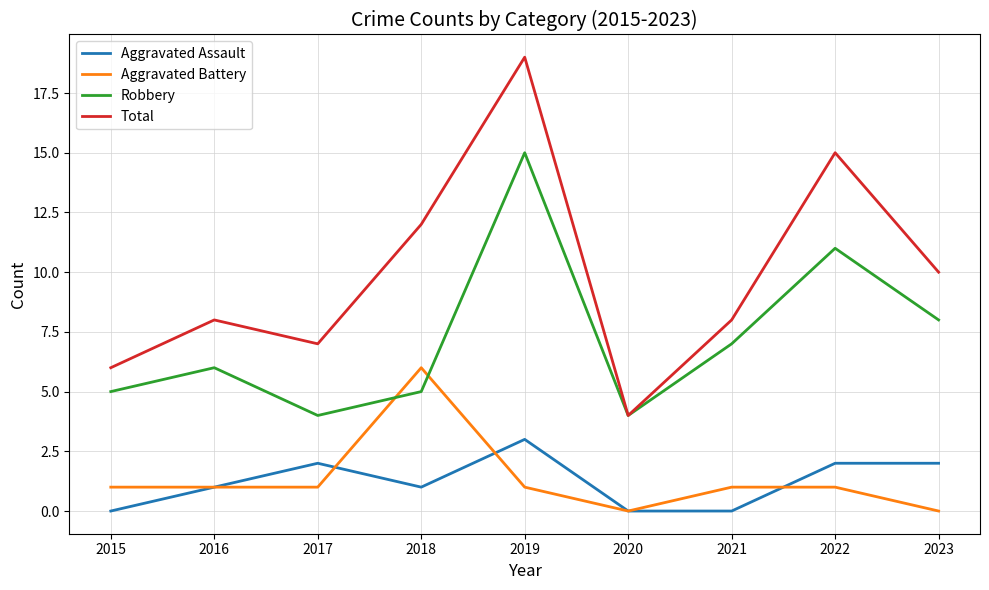

Reading left to right, list all the values displayed in this chart.

Aggravated Assault: 0	1	2	1	3	0	0	2	2
Aggravated Battery: 1	1	1	6	1	0	1	1	0
Robbery: 5	6	4	5	15	4	7	11	8
Total: 6	8	7	12	19	4	8	15	10